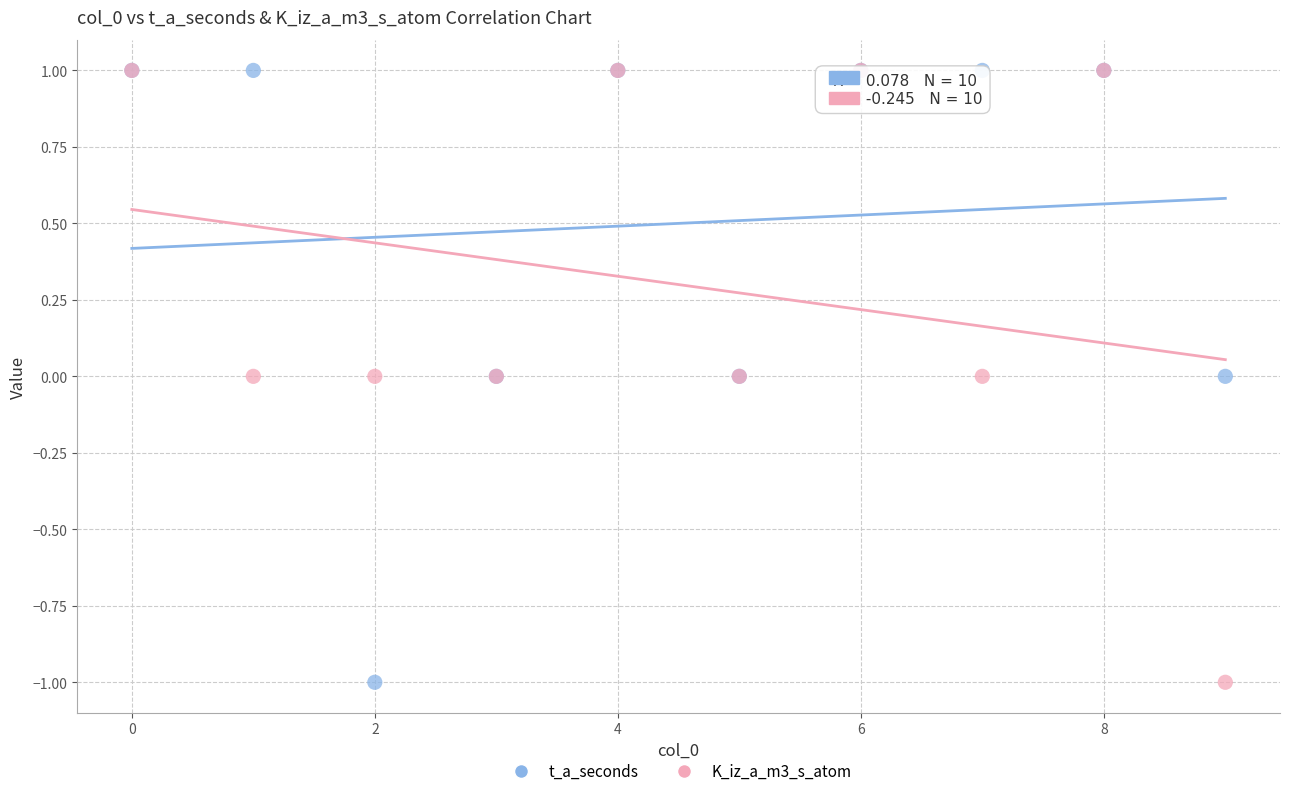

What are all the series names shown in the legend?

t_a_seconds, K_iz_a_m3_s_atom